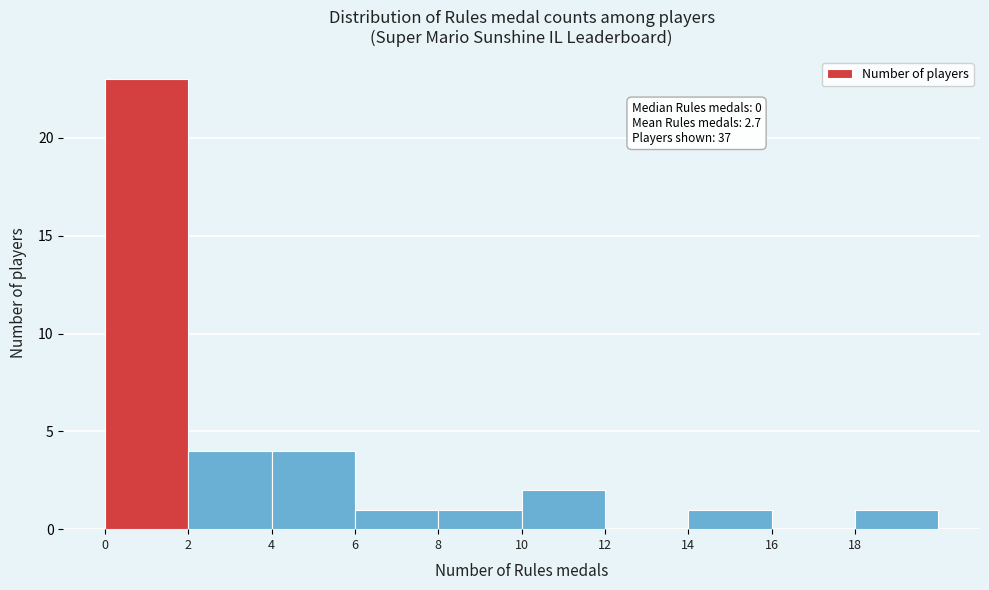

Which range on the x-axis has the tallest bar?

0 to 2